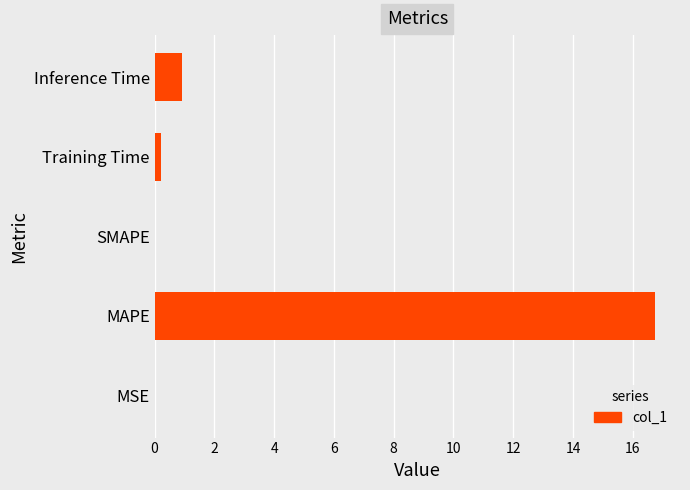

What is the sum of the values at MAPE and Inference Time?

17.7